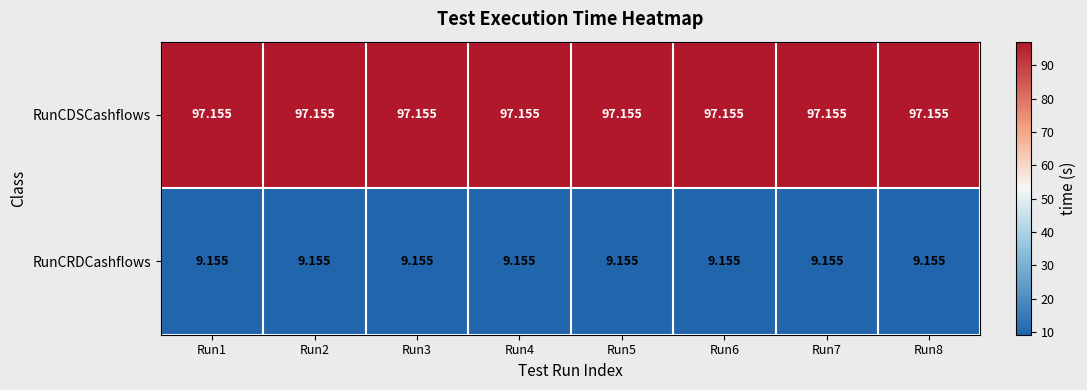

Which series has the largest total across all categories?

RunCDSCashflows